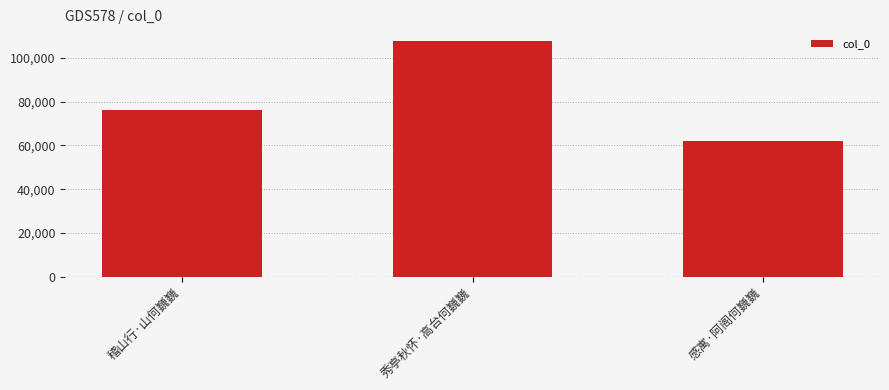

Does the chart contain any negative values?

No